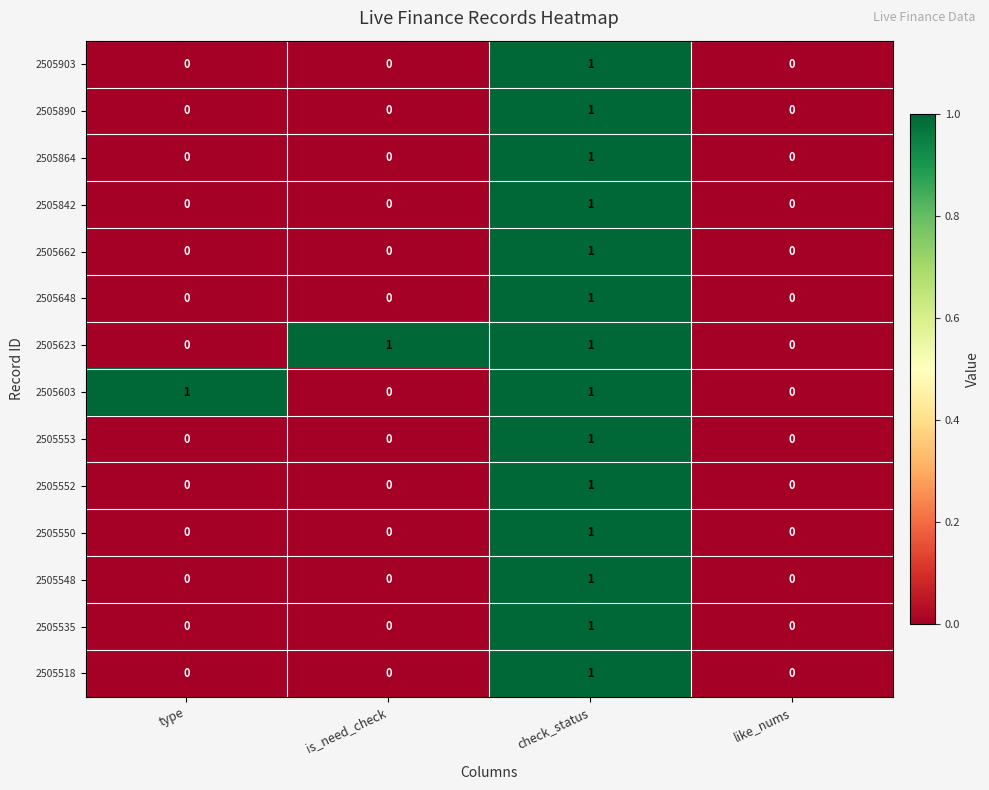

What is the maximum value shown in the chart?

1